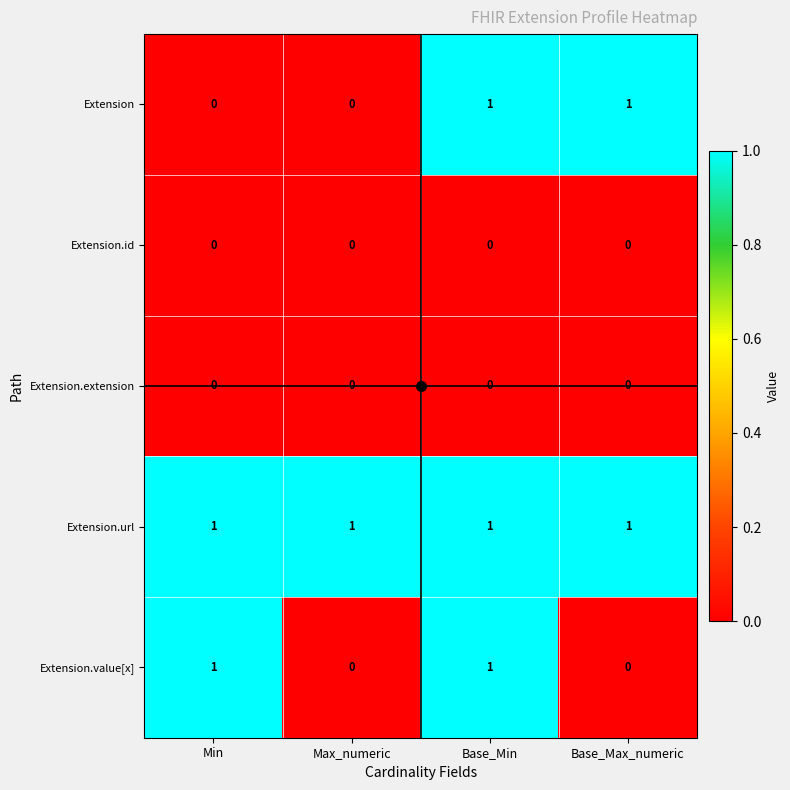

The value of Extension at Base_Max_numeric is 1. True or false?

True